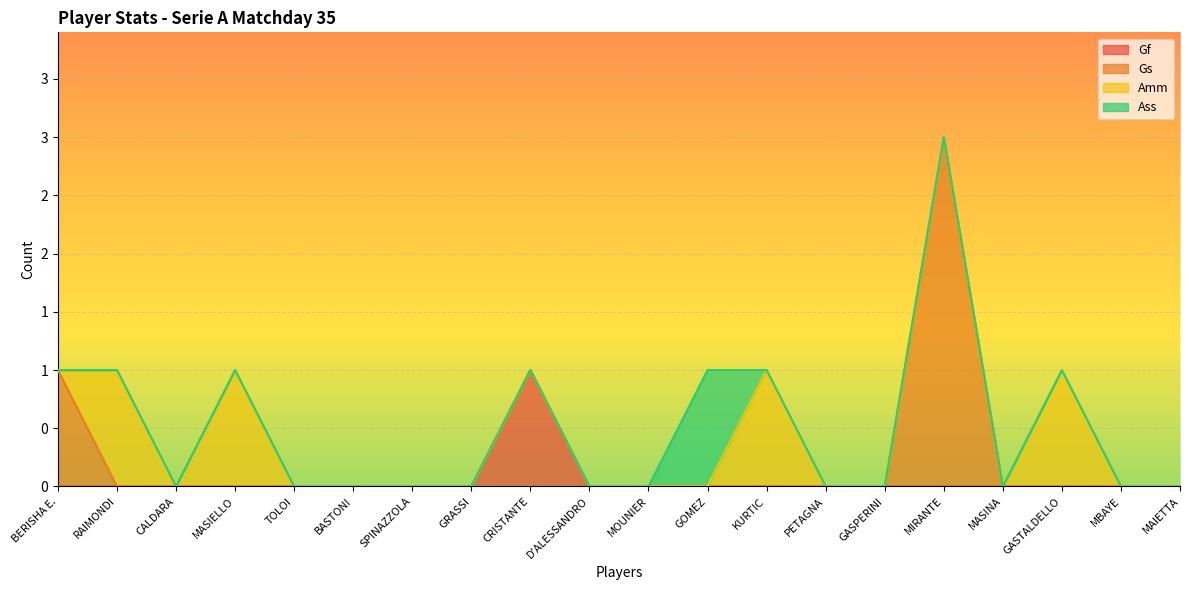

What is the difference between the maximum and minimum values in the Gs series?

3